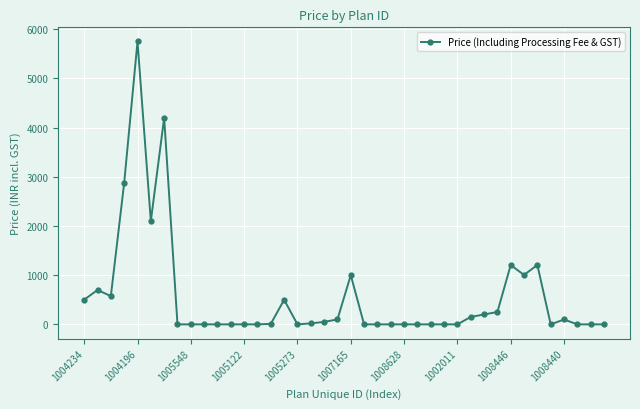

What is the difference between the maximum and second lowest values?

5751